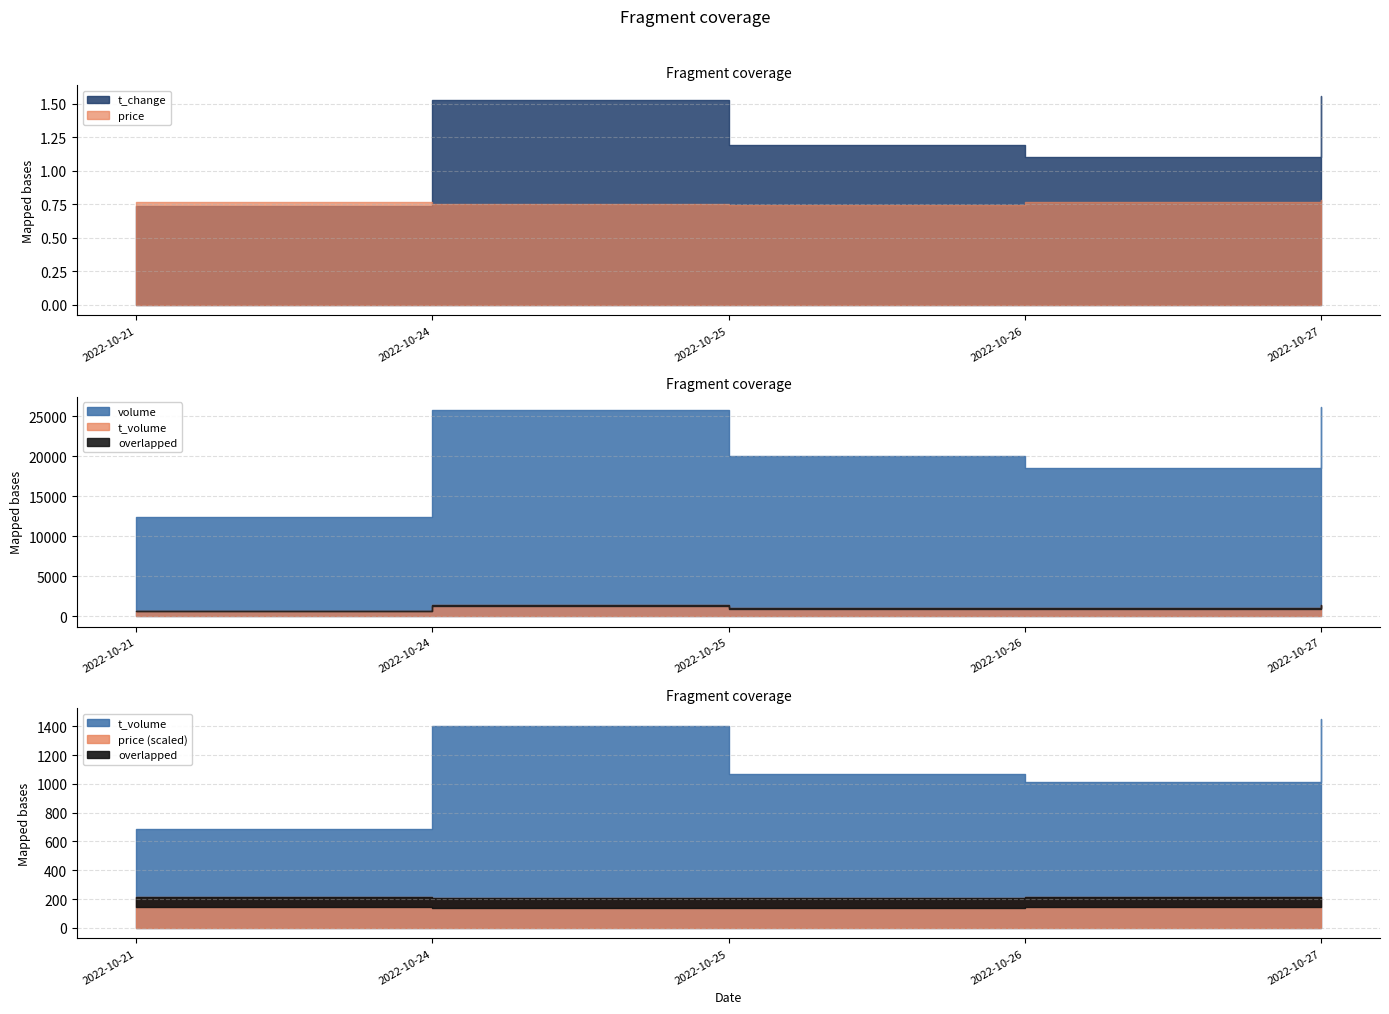

Is the value of t_volume at 2022-10-21 greater than the value of t_change at 2022-10-24?

Yes